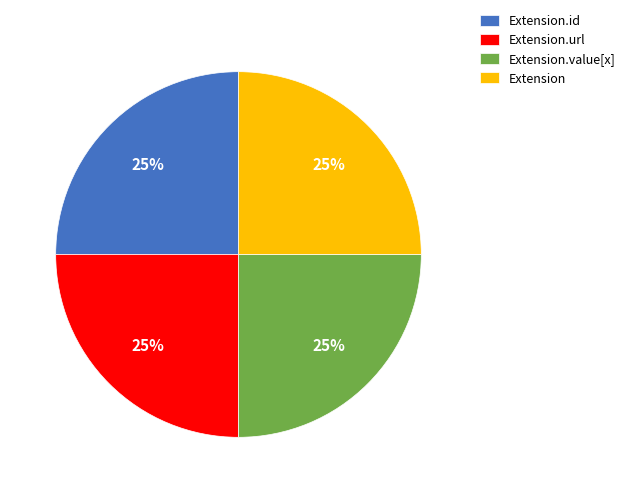

How many slices are in this pie chart?

4